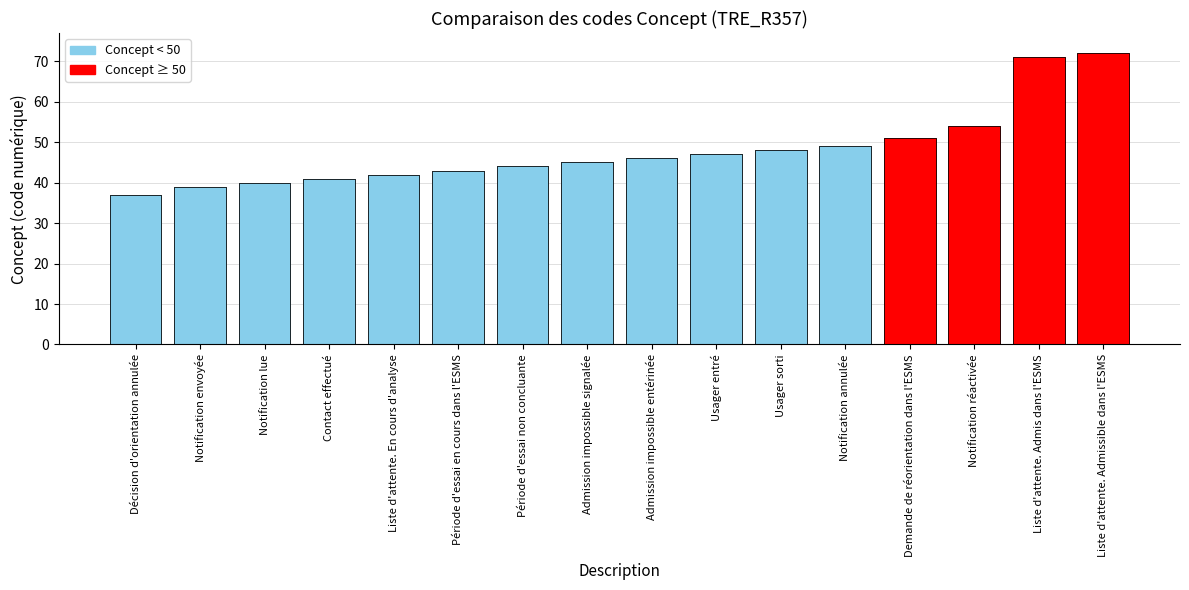

What position from the right is Contact effectué?

13